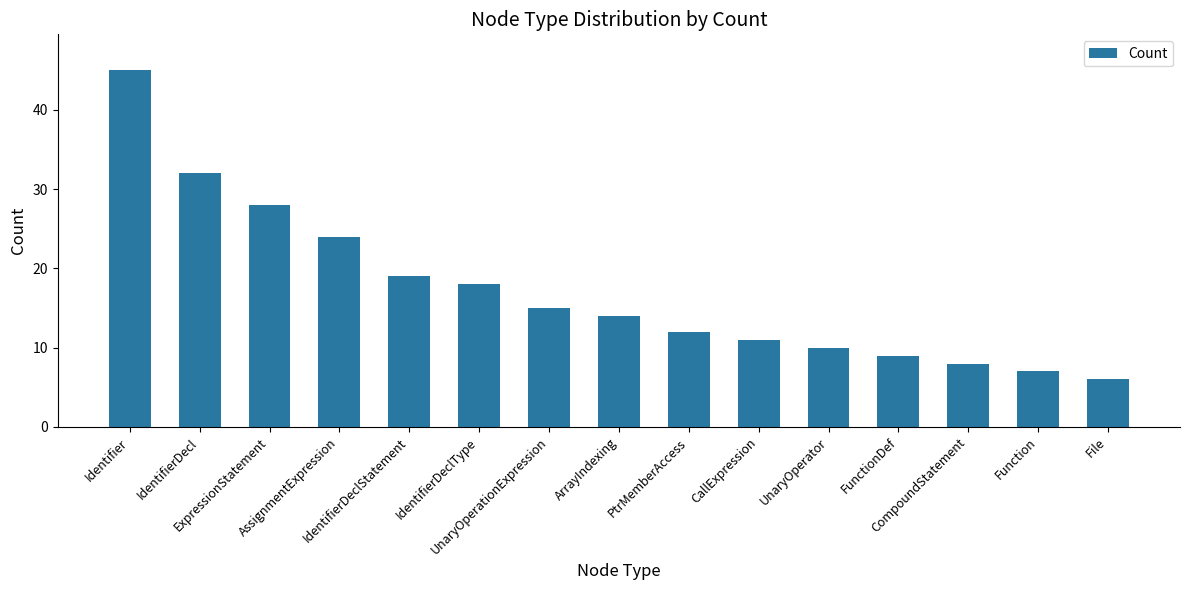

At which label does the data first exceed 14?

Identifier